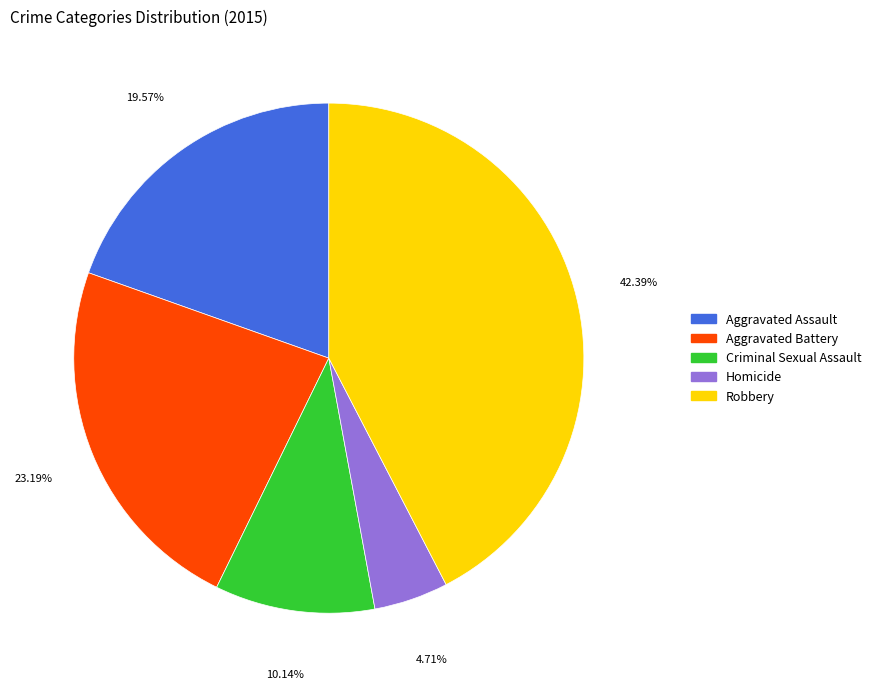

Does Aggravated Assault represent more than half of the total?

No